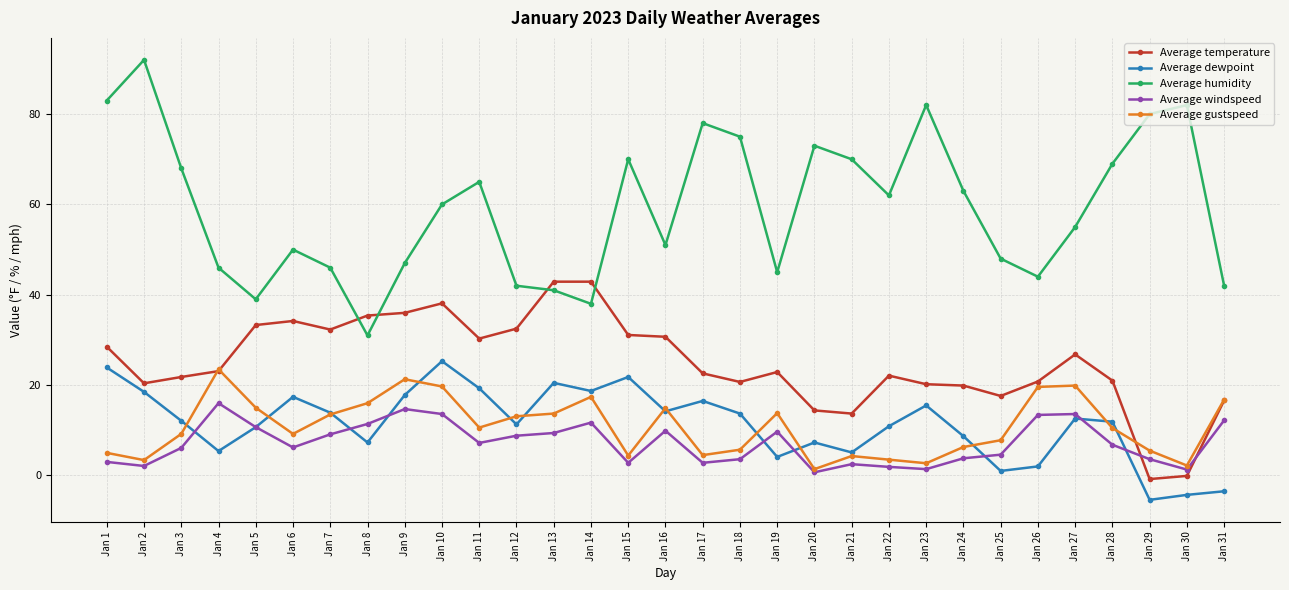

At which category is the sum across all series the highest?

Jan 10